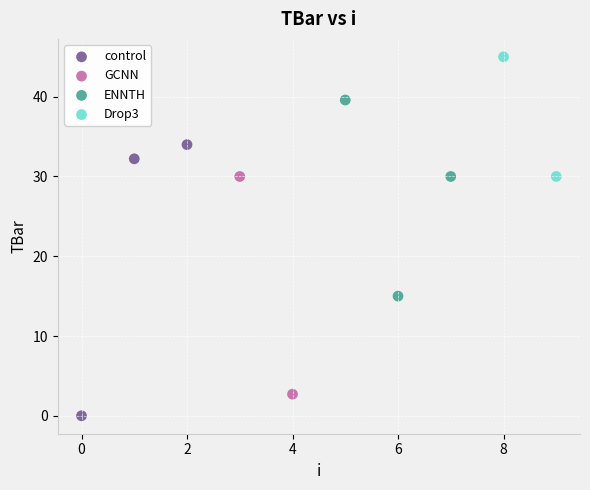

Which series has the largest Y range (max minus min)?

control